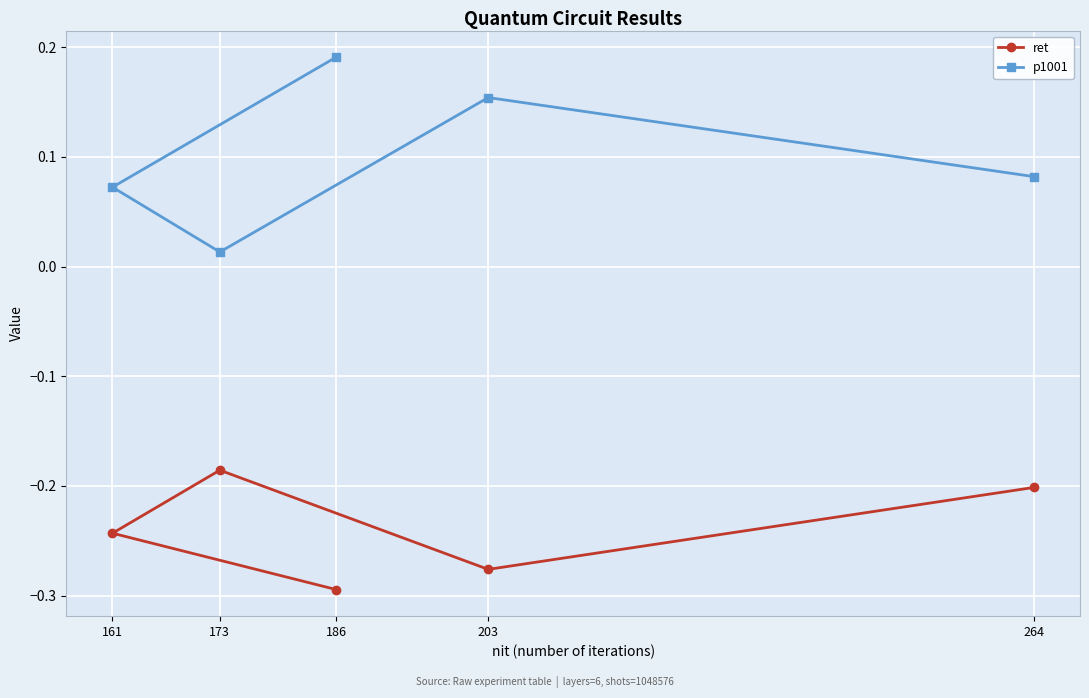

What is the smallest value displayed?

-0.3